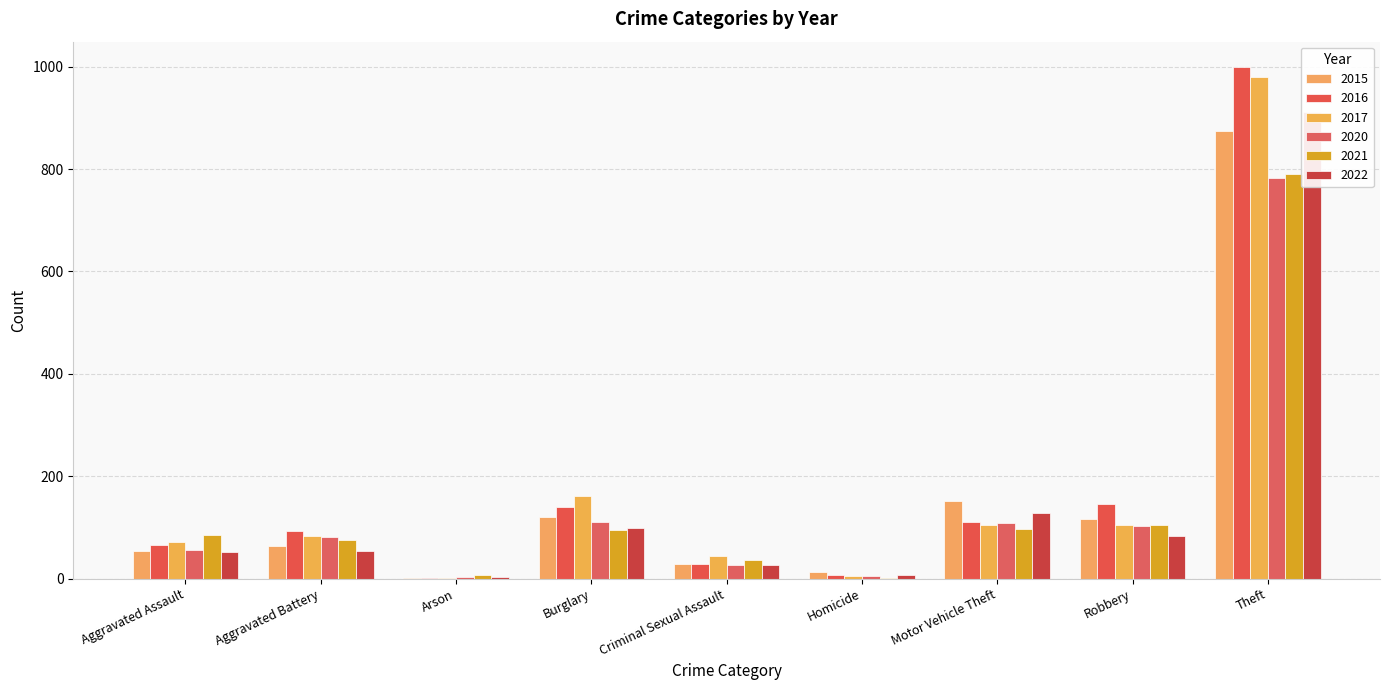

At which category does the chart reach its minimum across all series?

Arson